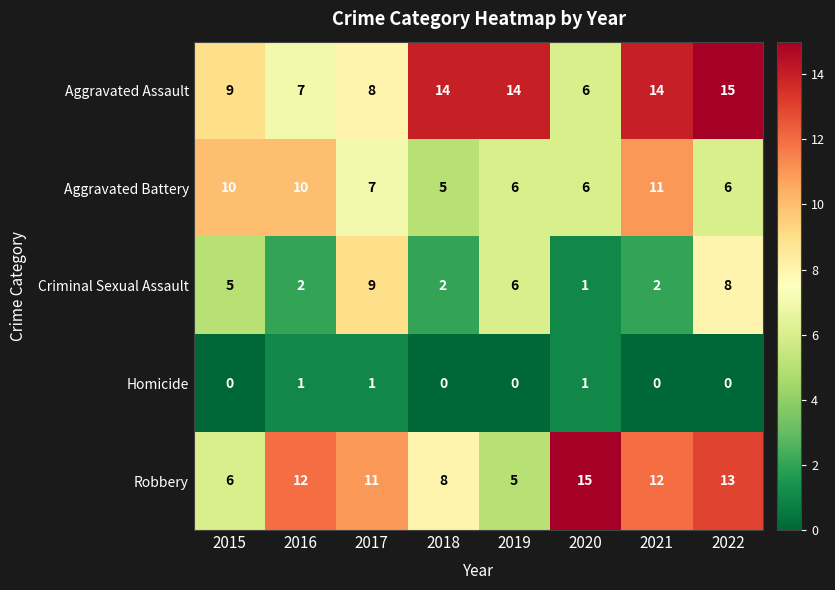

Between 2015 and 2021, which series saw the biggest shift?

Robbery